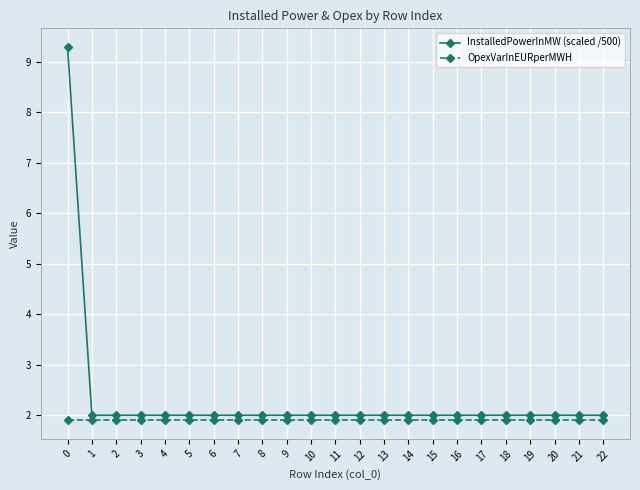

Is this an area chart (filled region under the line)?

No